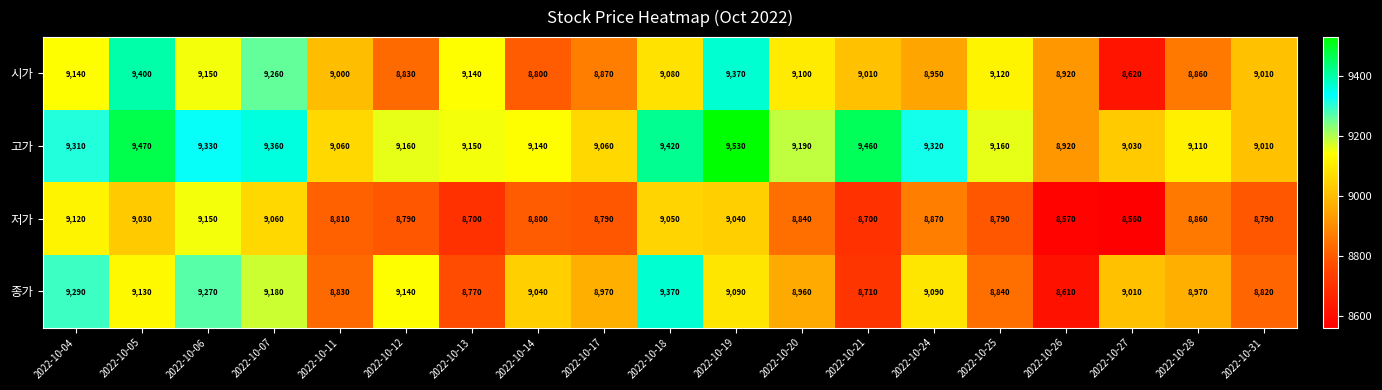

At which label is 저가 closest to 8855?

2022-10-28